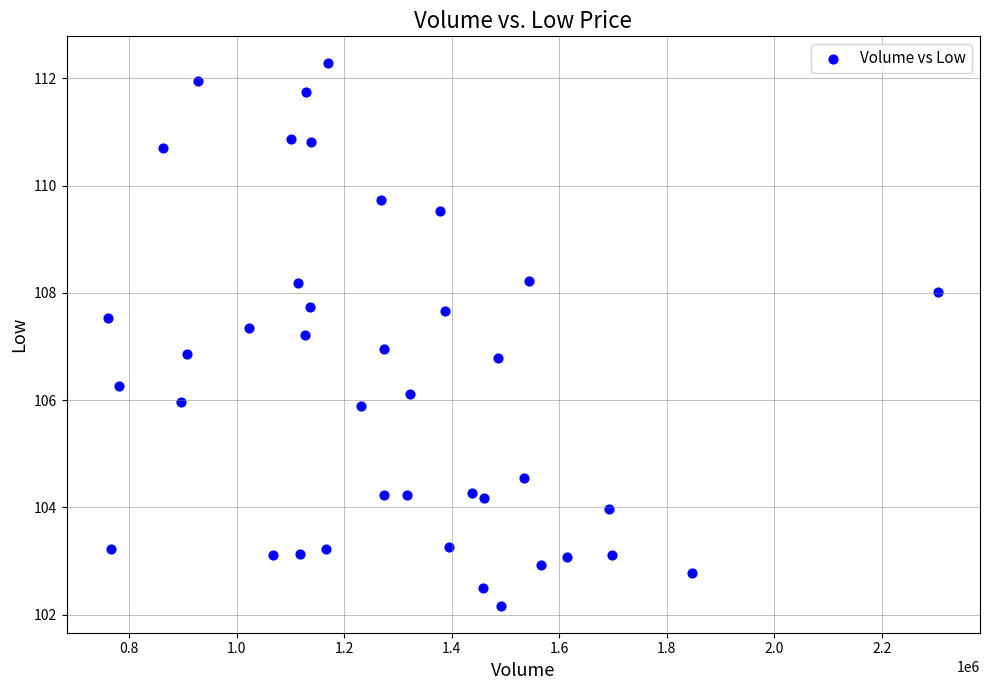

What is the range of X values (max minus min)?

1544700.0